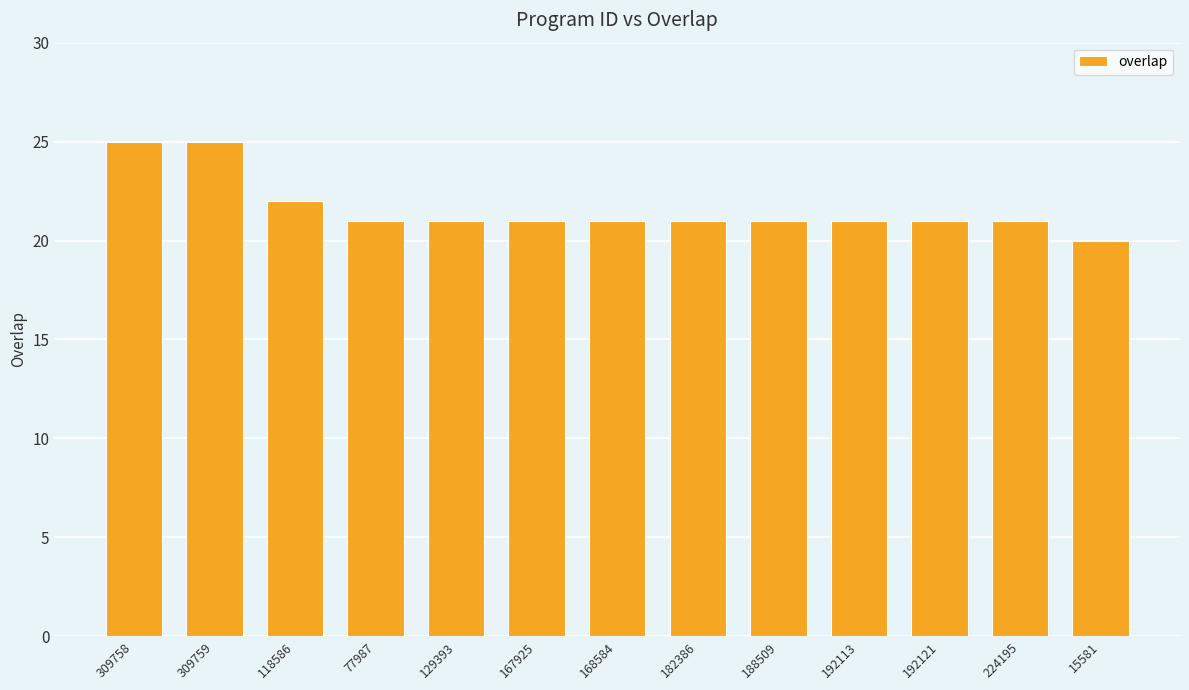

Count the number of categories in the chart.

13